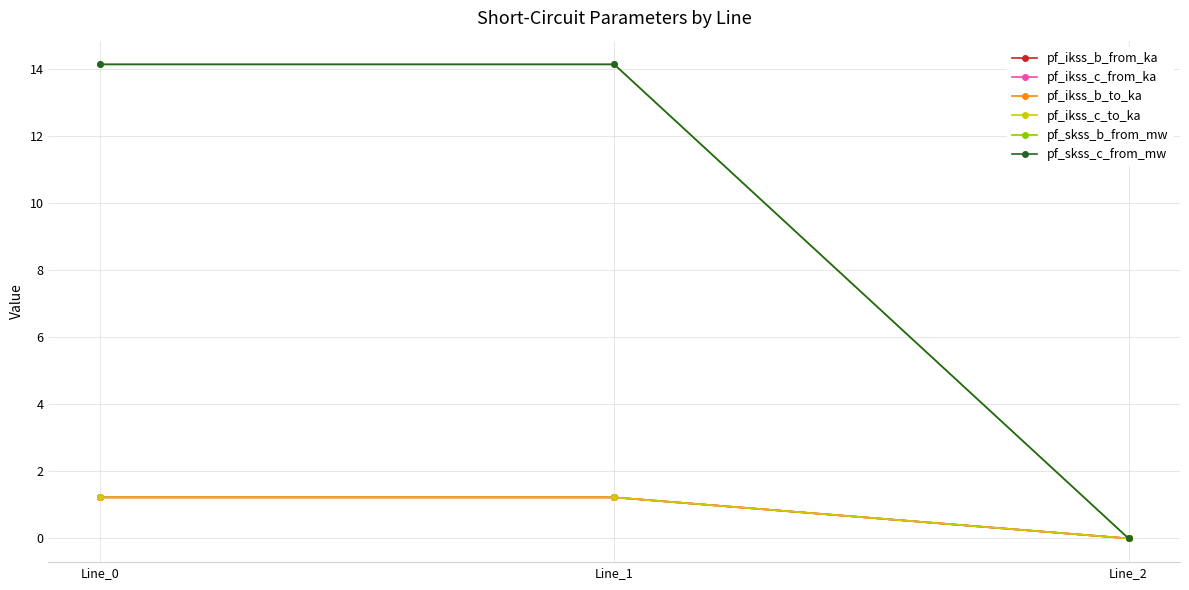

Does the chart have visible grid lines?

Yes